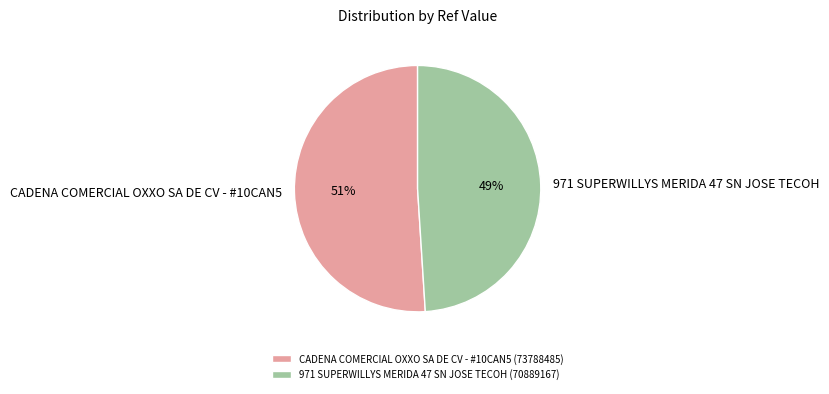

How many slices are in this pie chart?

2